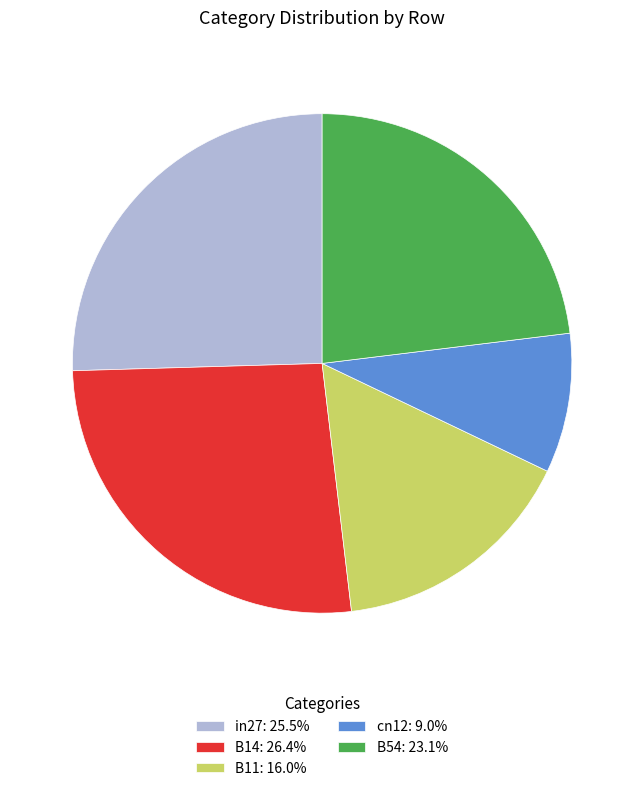

Does B14 account for over 50% of the chart?

No